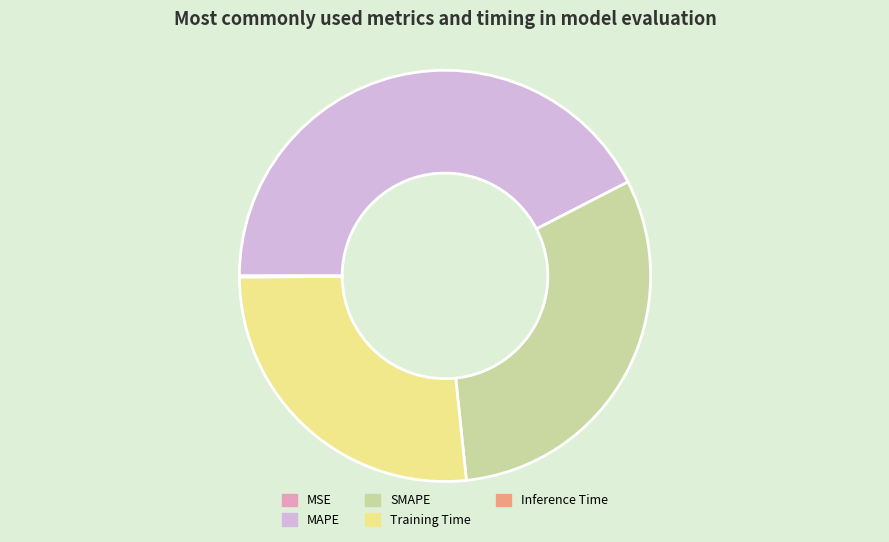

Is there any slice that represents more than half of the pie?

No